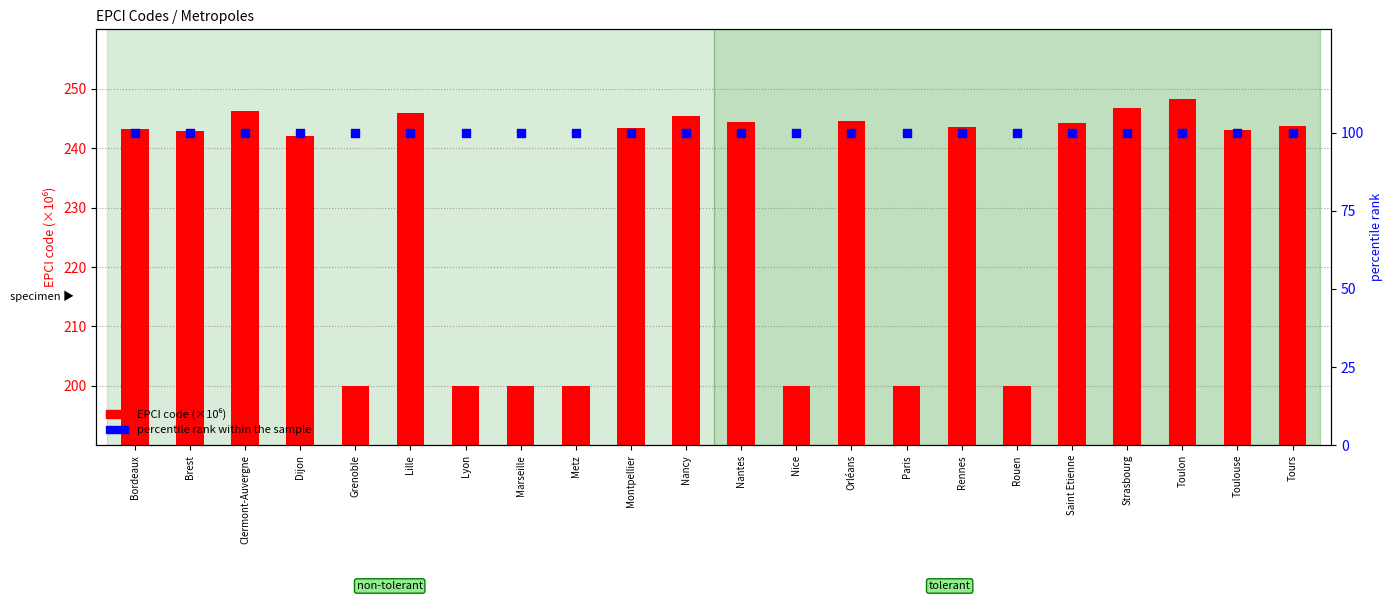

Which series has the widest spread of Y values?

EPCI code (×10⁶)